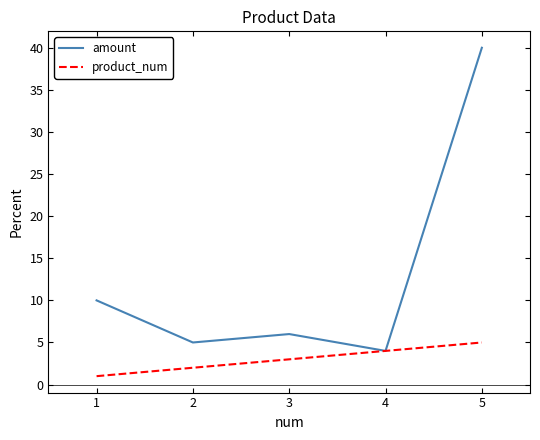

Which series has the largest total across all categories?

amount